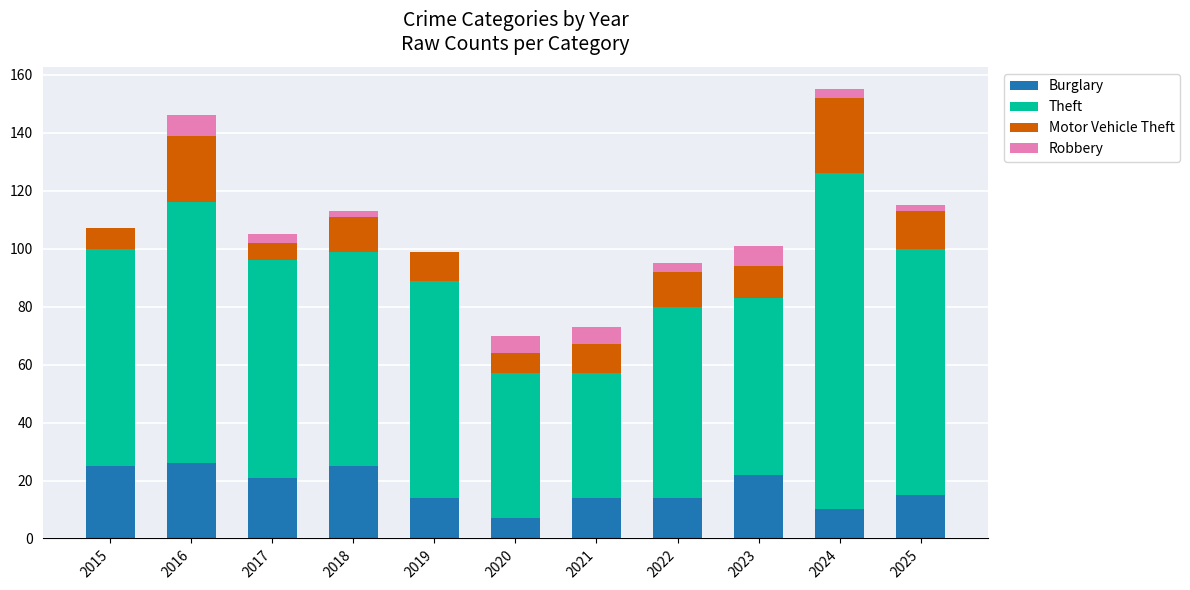

What is the maximum value for Burglary?

26